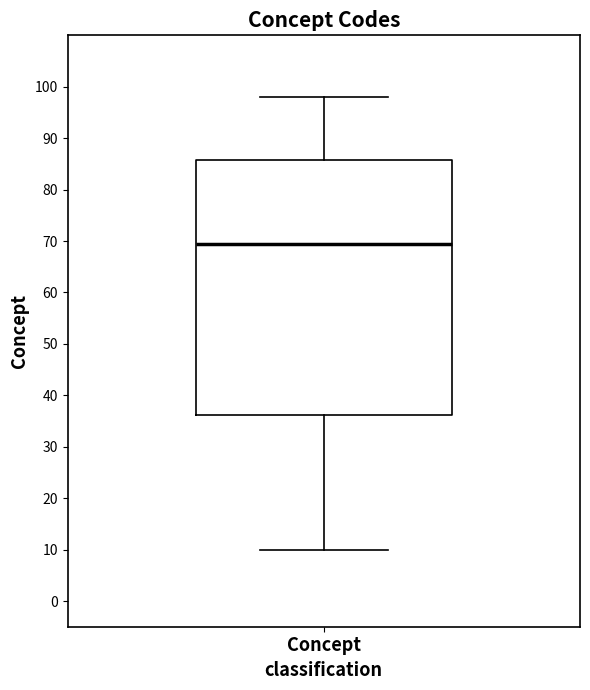

Where is the upper edge of the box for Concept on the y-axis? The values are not printed on the chart, so give them approximately, as read against the axis.

86